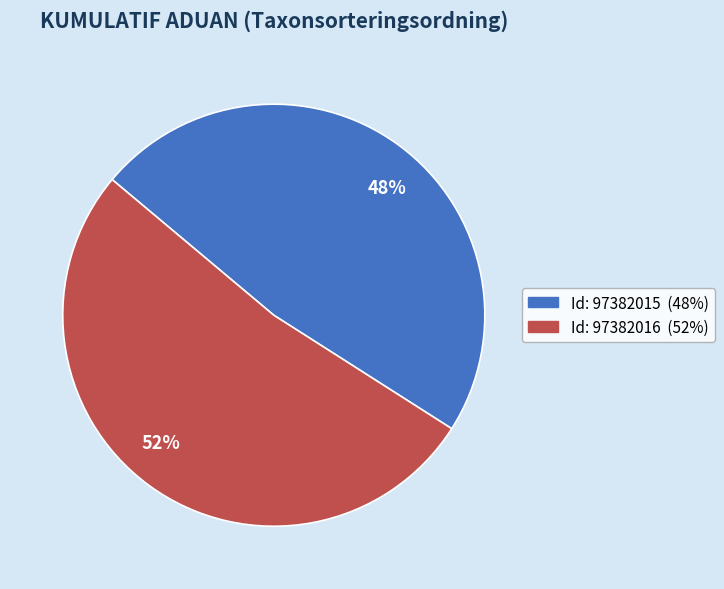

To the nearest percent, what is the difference between the largest and smallest slice percentages?

4%